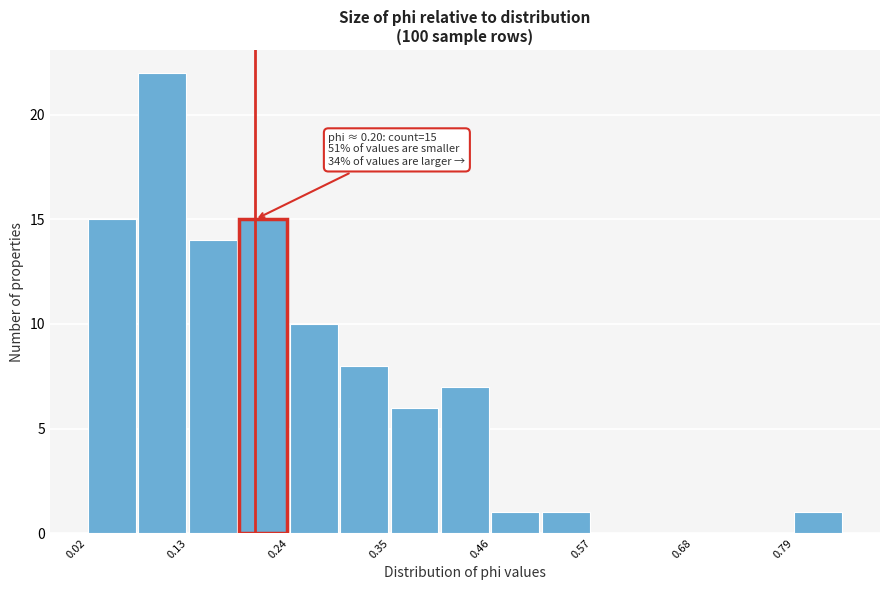

Around what value on the x-axis is the tallest bar? Give the approximate position of its centre, as read against the axis.

0.10